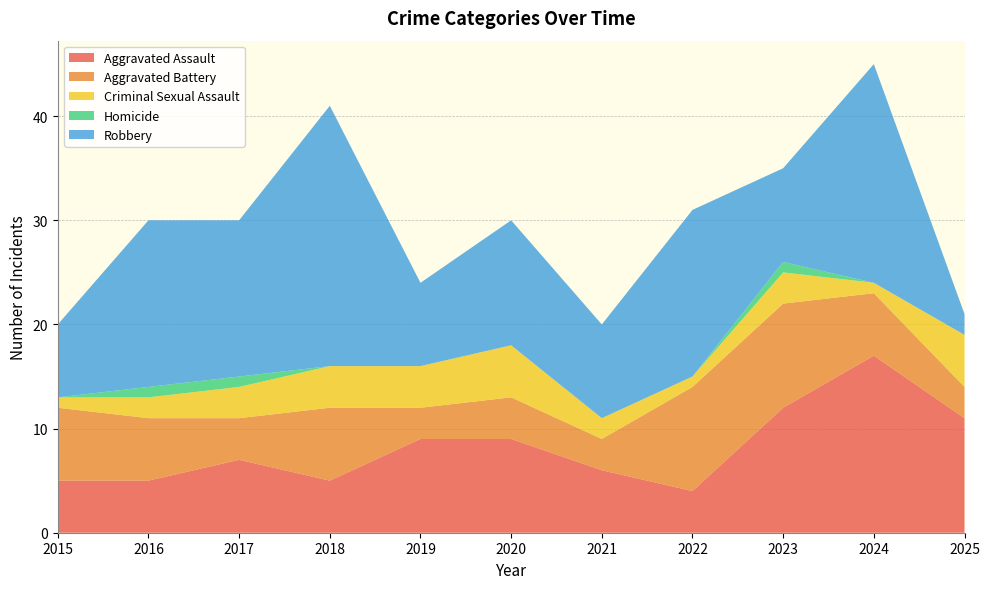

Reading left to right, list all the values displayed in this chart.

Aggravated Assault: 2015=5	2016=5	2017=7	2018=5	2019=9	2020=9	2021=6	2022=4	2023=12	2024=17	2025=11
Aggravated Battery: 2015=7	2016=6	2017=4	2018=7	2019=3	2020=4	2021=3	2022=10	2023=10	2024=6	2025=3
Criminal Sexual Assault: 2015=1	2016=2	2017=3	2018=4	2019=4	2020=5	2021=2	2022=1	2023=3	2024=1	2025=5
Homicide: 2015=0	2016=1	2017=1	2018=0	2019=0	2020=0	2021=0	2022=0	2023=1	2024=0	2025=0
Robbery: 2015=7	2016=16	2017=15	2018=25	2019=8	2020=12	2021=9	2022=16	2023=9	2024=21	2025=2